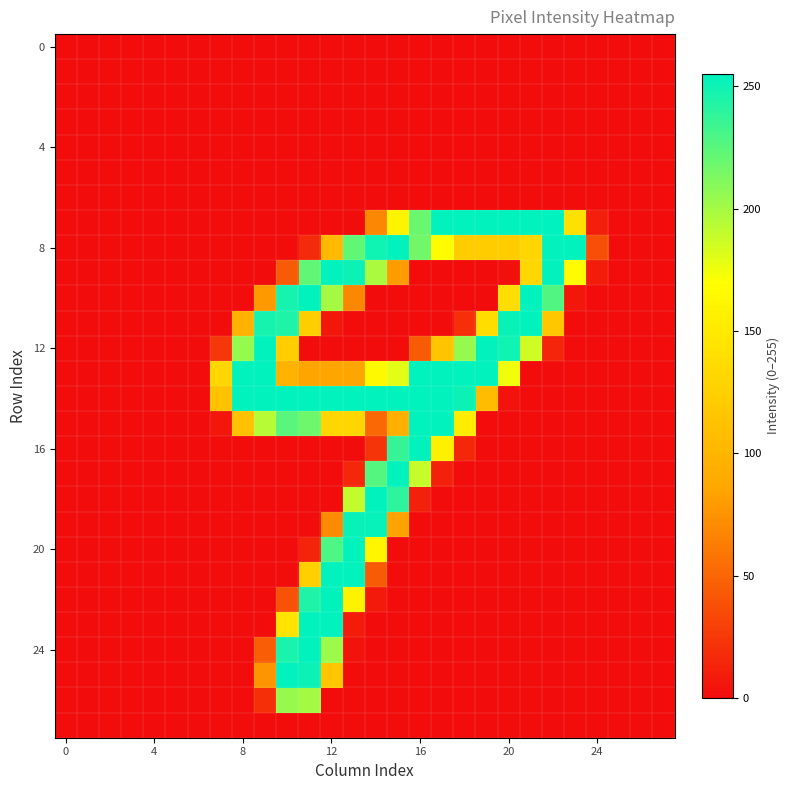

Which label corresponds to the largest value in the chart?

22